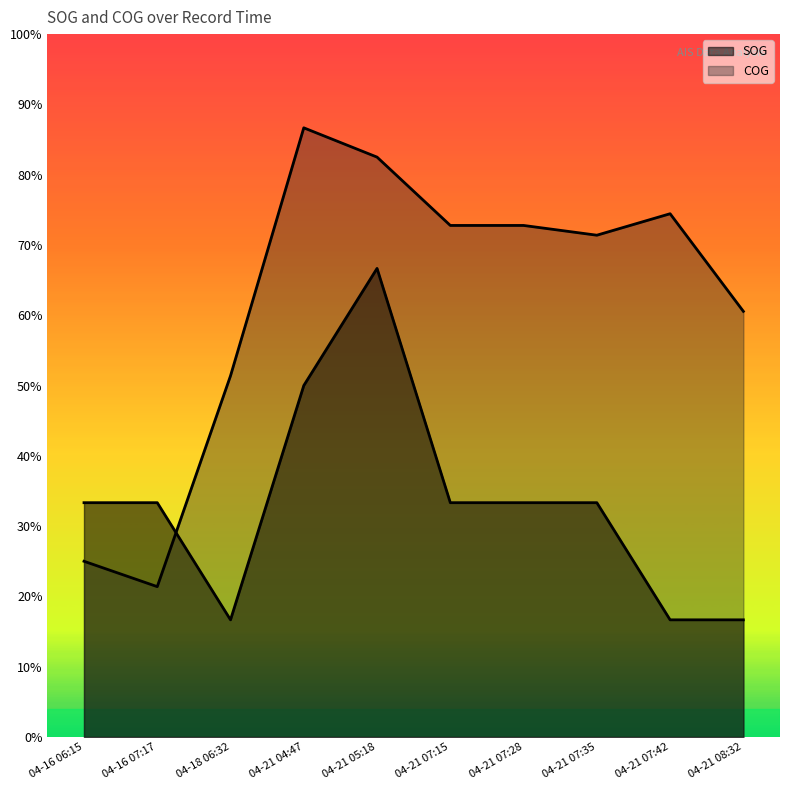

What is the label of the 6th point from the right?

04-21 05:18